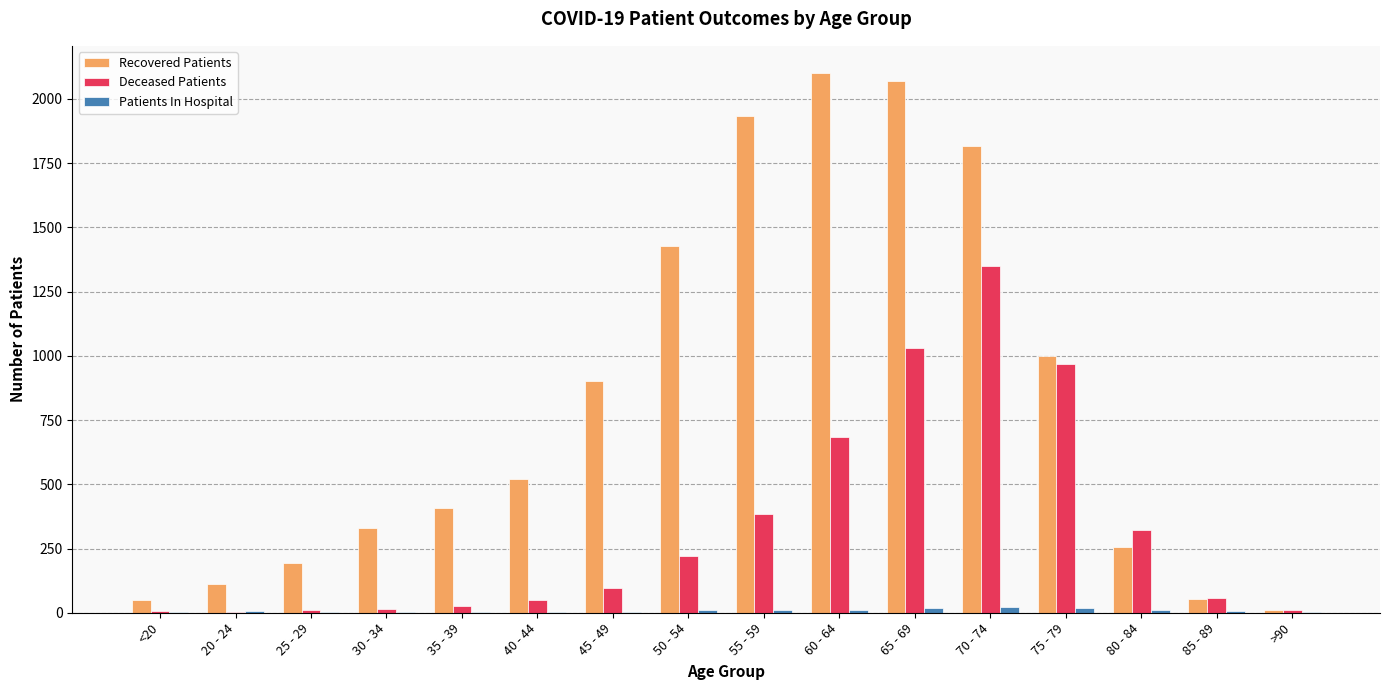

What is the approximate value of Recovered Patients at <20?

51